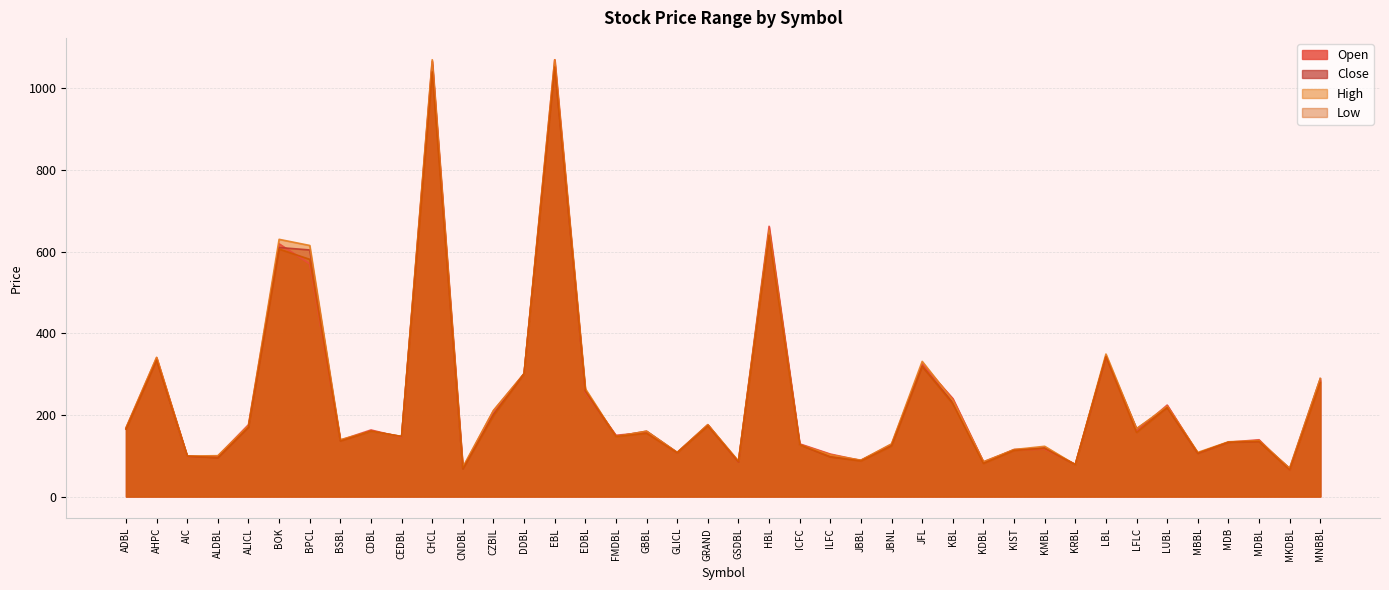

List the series in order of their overall mean, lowest first.

Low, Close, Open, High